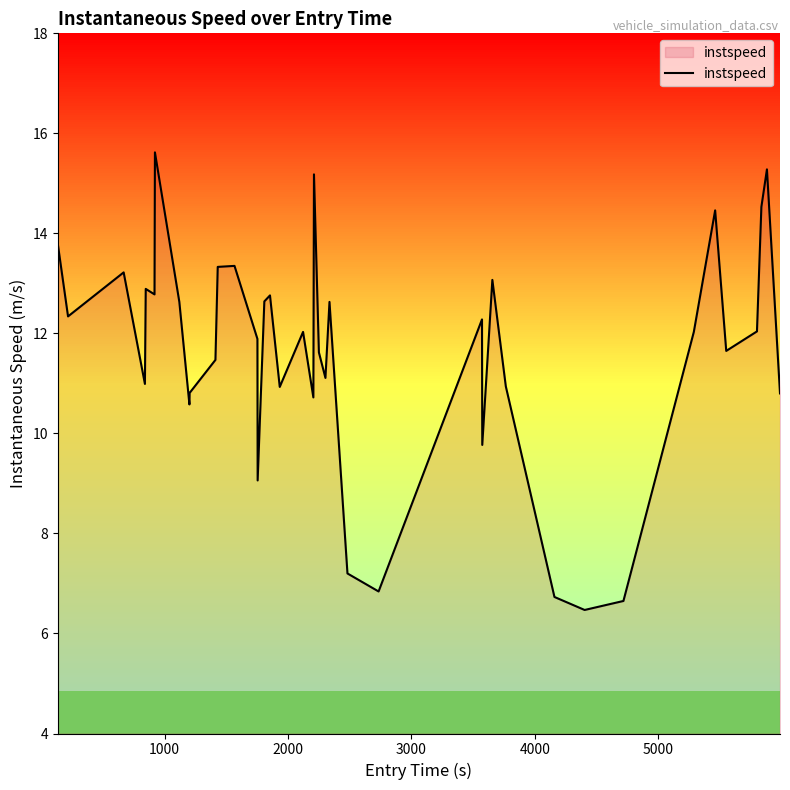

What is the minimum value shown in the chart?

6.5